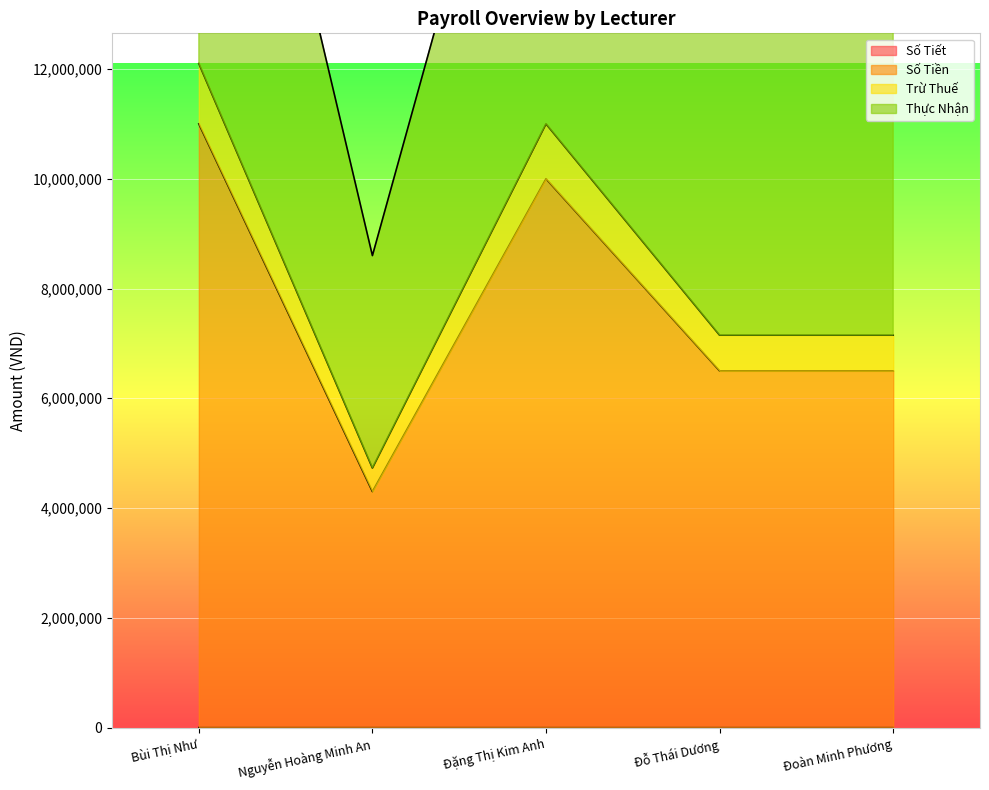

At which label does Số Tiền first exceed 65?

Bùi Thị Như